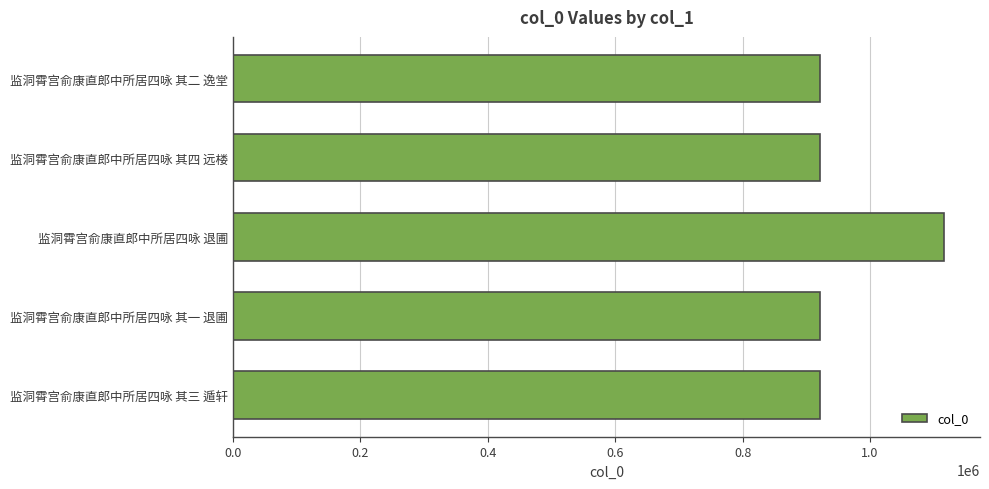

What is the minimum value shown in the chart?

920655